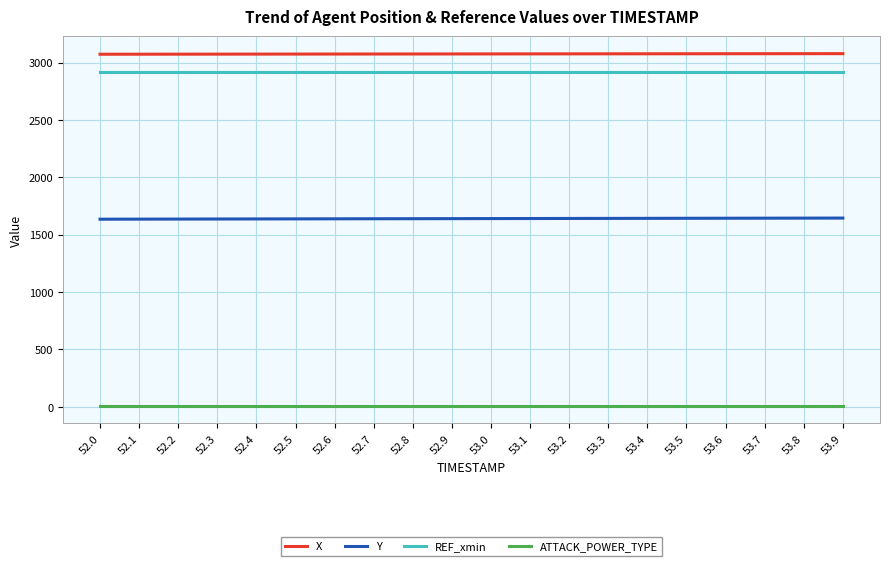

What is the minimum value shown in the chart?

10.0